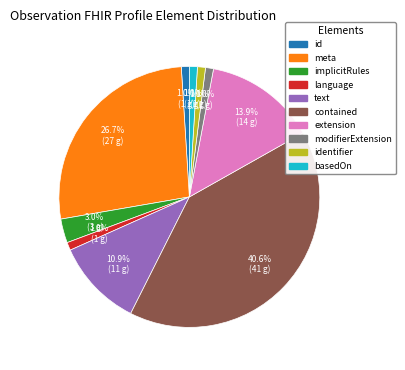

Is there any slice that represents more than half of the pie?

No